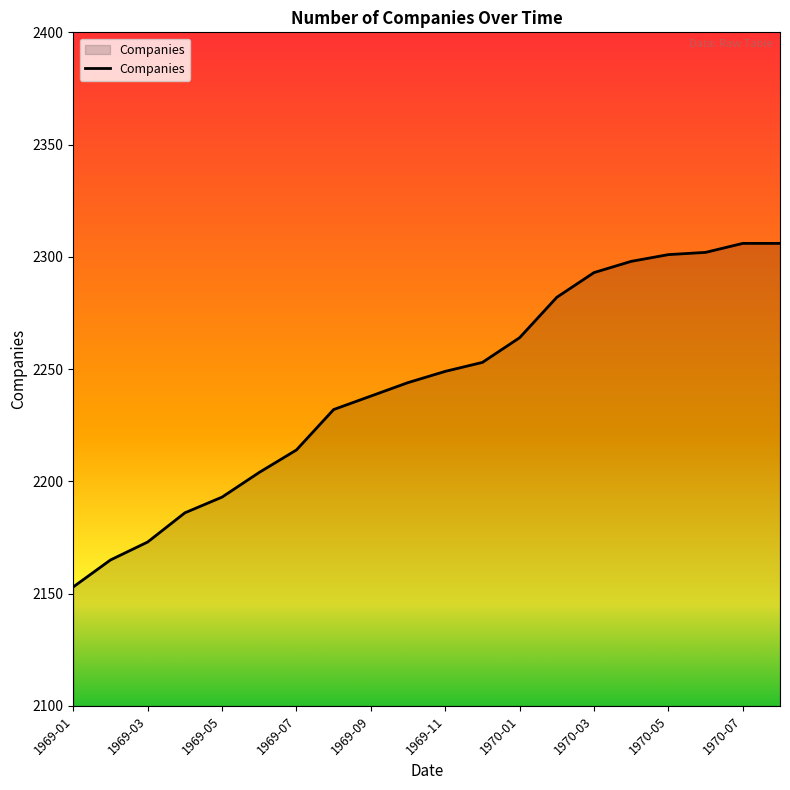

What is the smallest value displayed?

2153